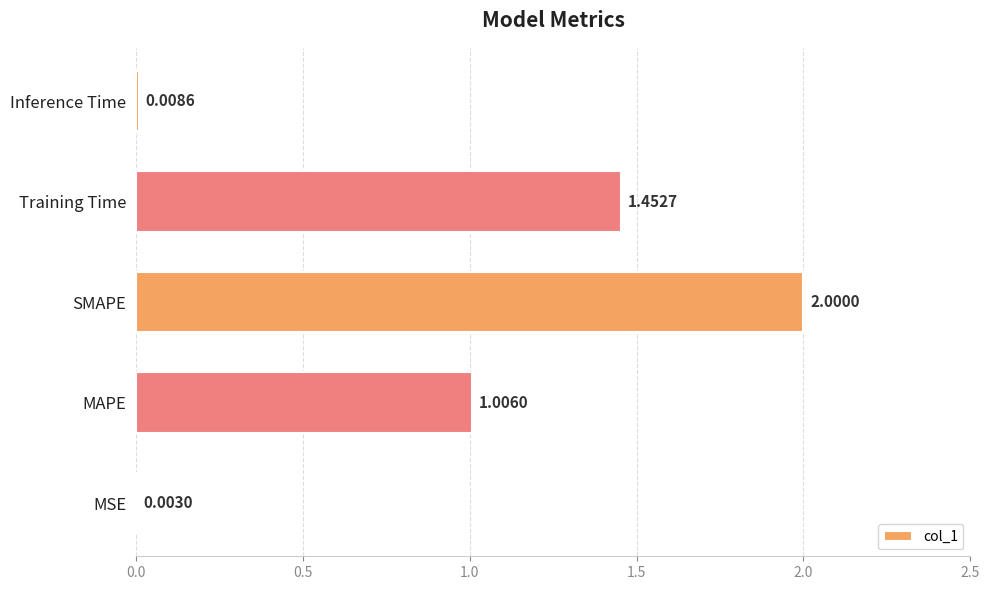

What is the sum of all values?

4.5